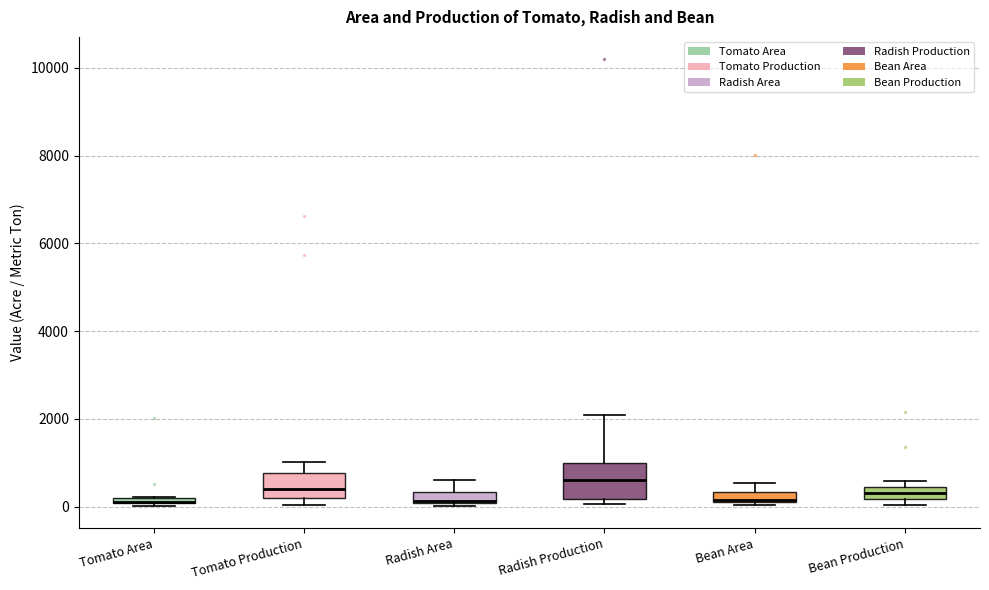

Comparing the boxes themselves (not the whiskers), which one is the tallest?

Radish Production